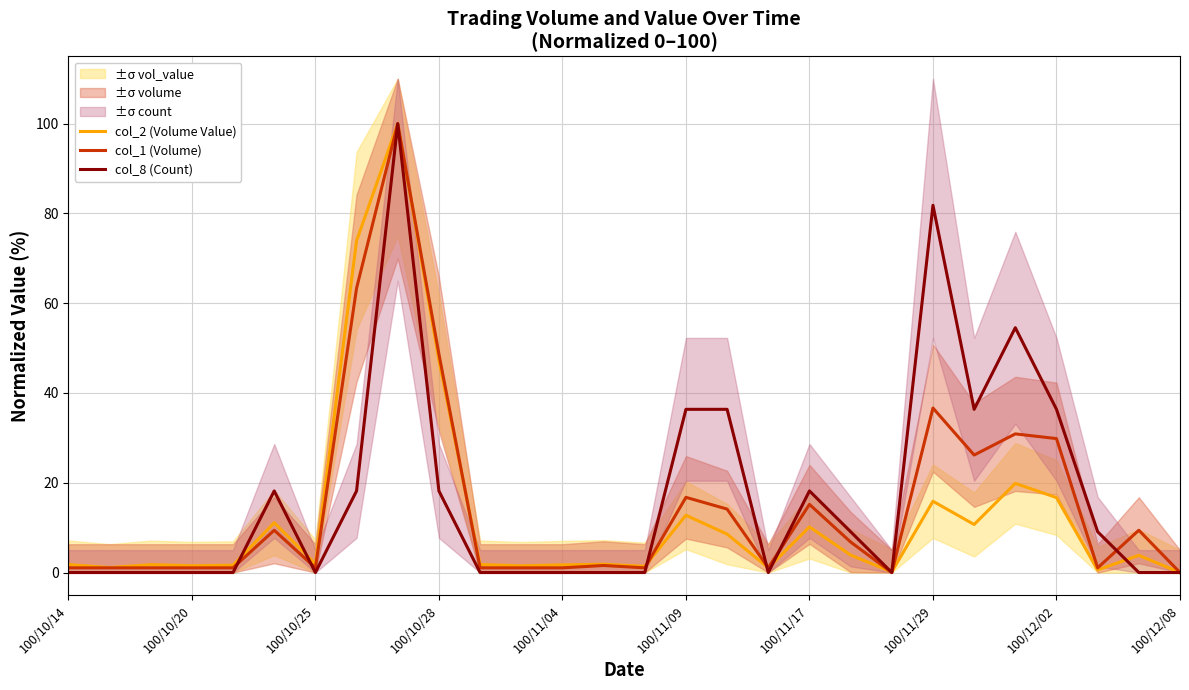

Which series has the widest spread of values?

col_2 (Volume Value)